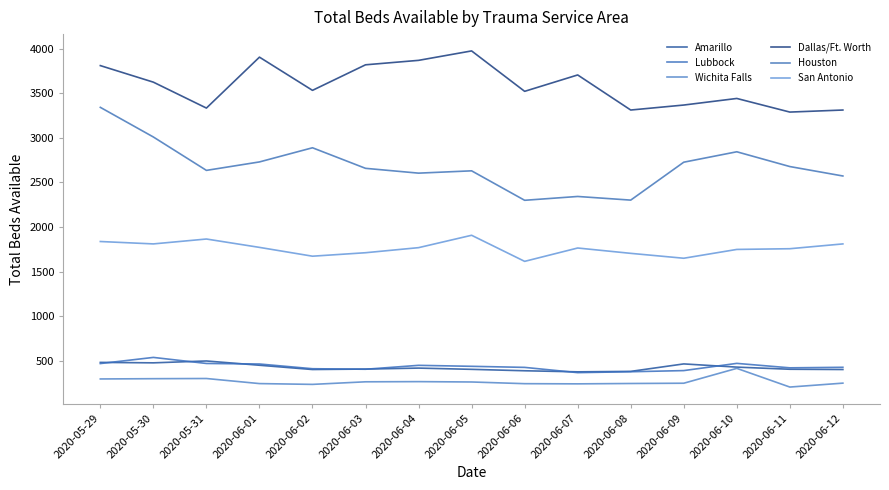

True or false: Lubbock and Dallas/Ft. Worth cross at least once.

False